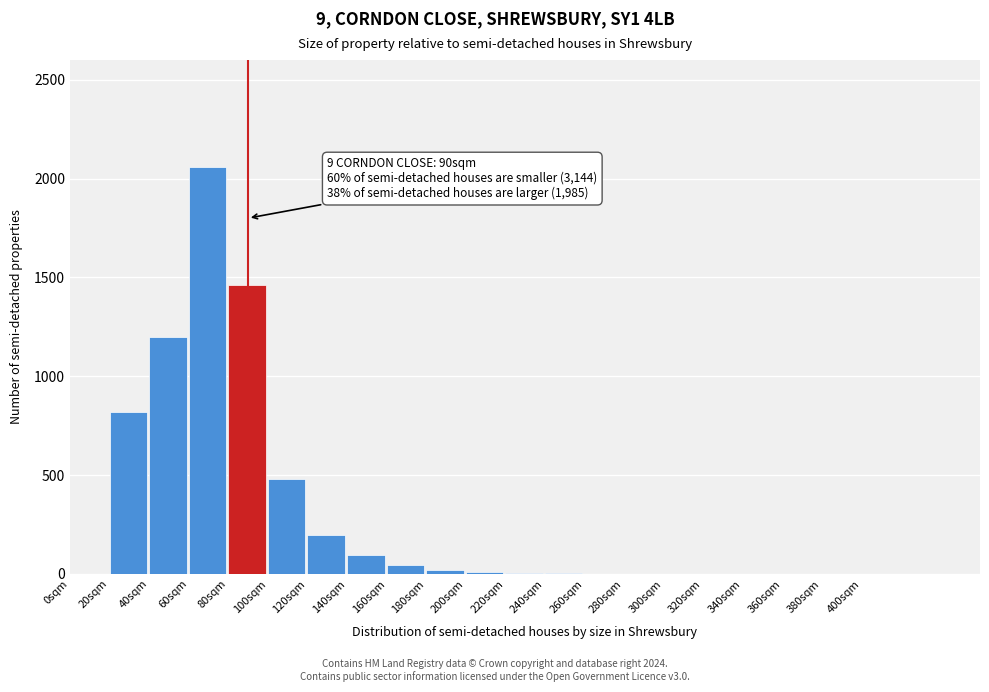

The chart shows a value of 1182 at 0sqm. True or false?

False